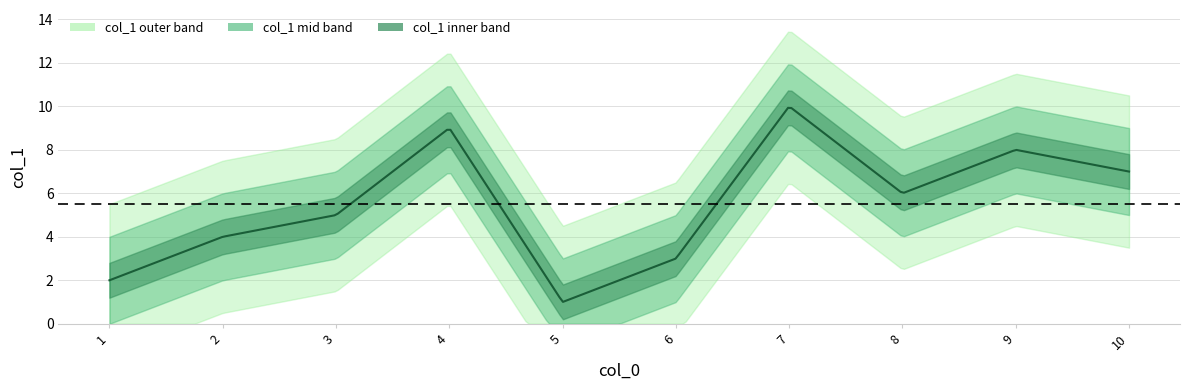

How many values are below 6?

5